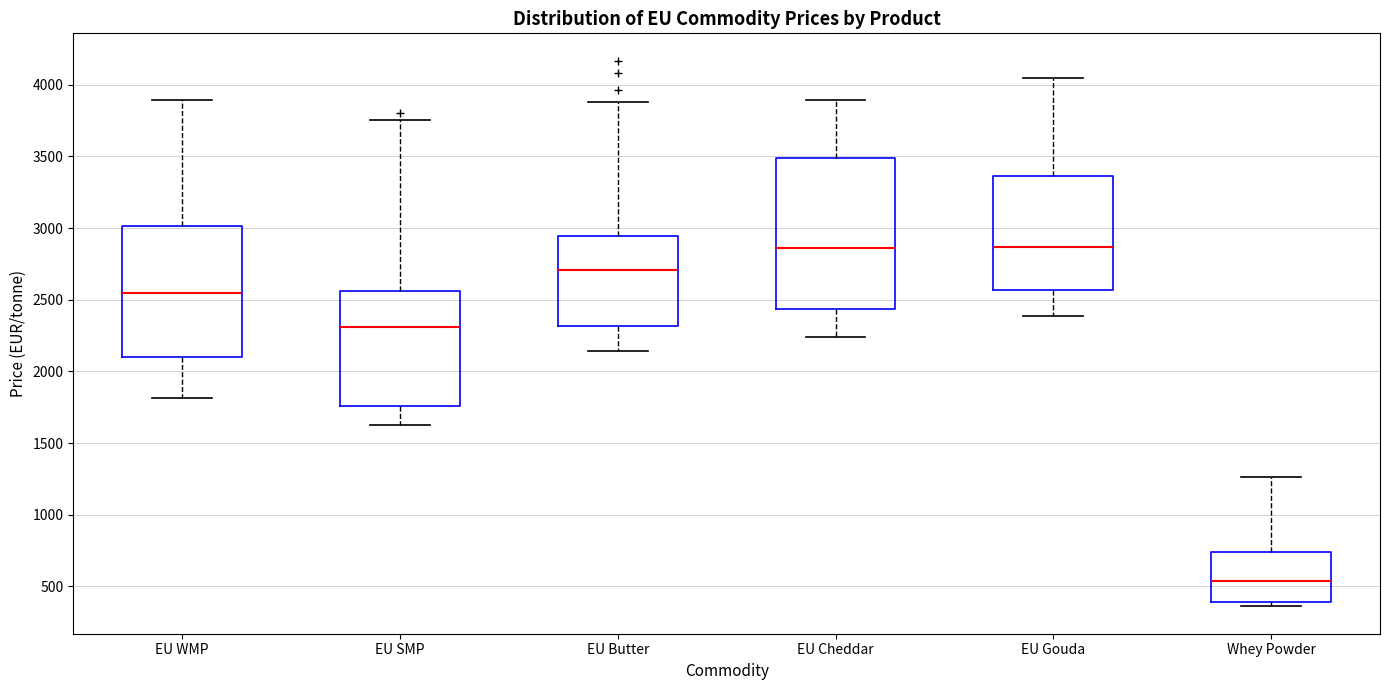

Which box is the tallest, from its lower edge to its upper edge?

EU Cheddar